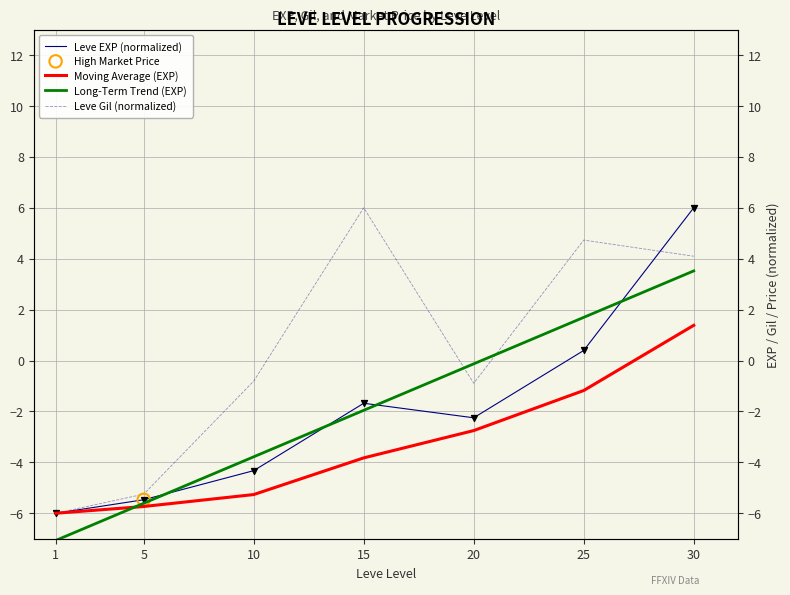

Which series reaches the maximum Y coordinate?

Leve EXP (normalized)